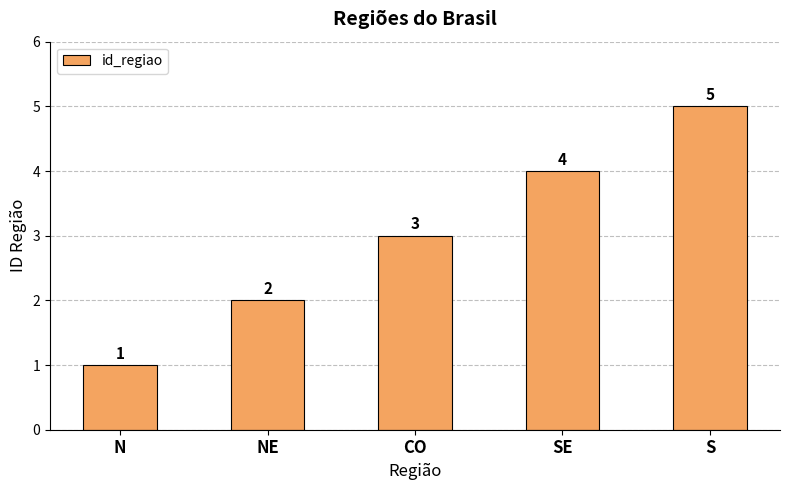

What is the change in value from CO to S?

+2